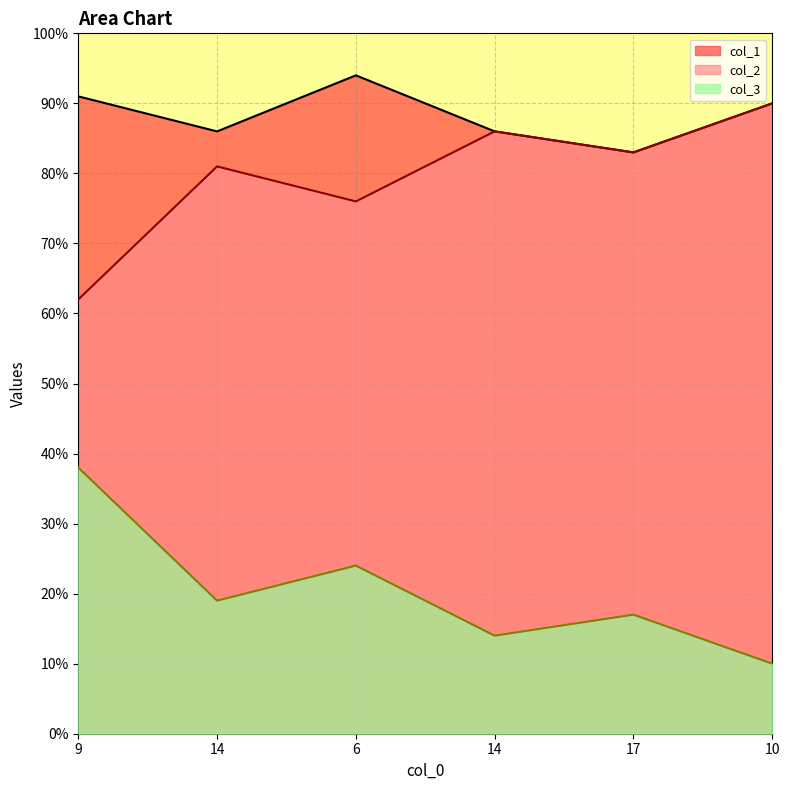

At which label does col_1 reach its peak?

6